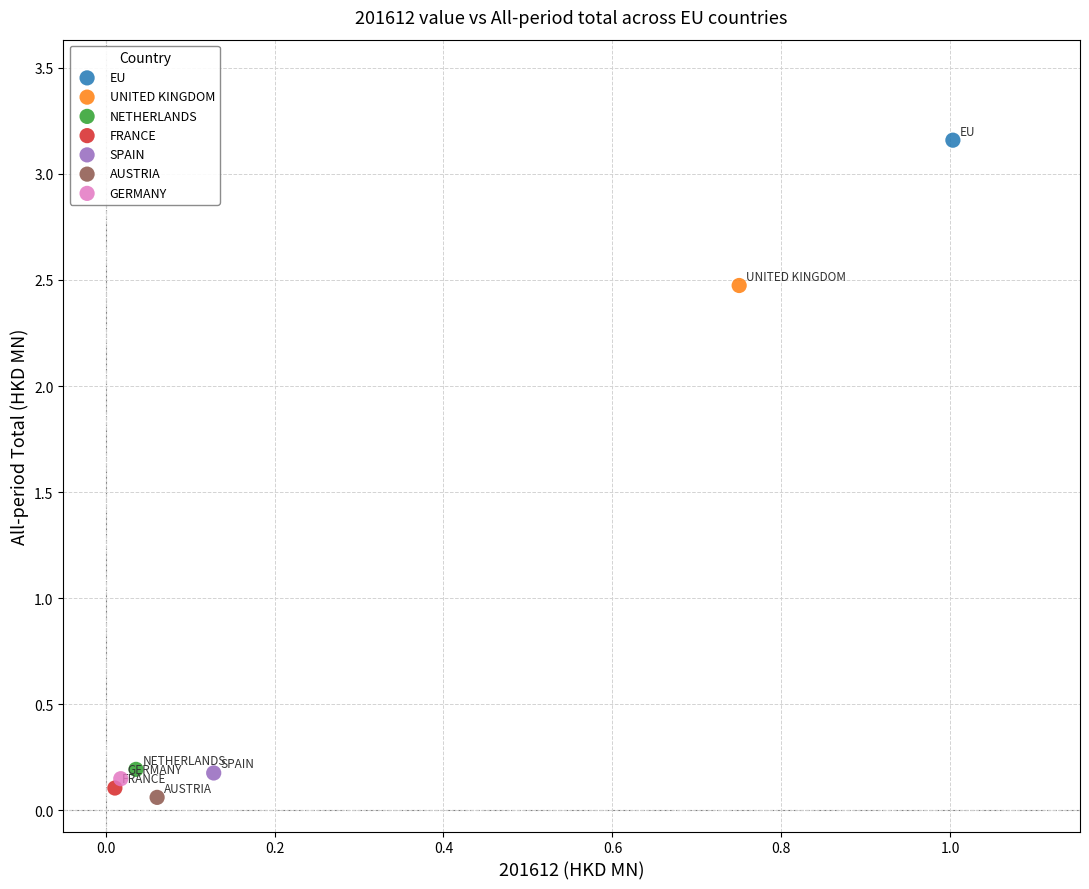

Which series reaches the minimum Y coordinate?

AUSTRIA